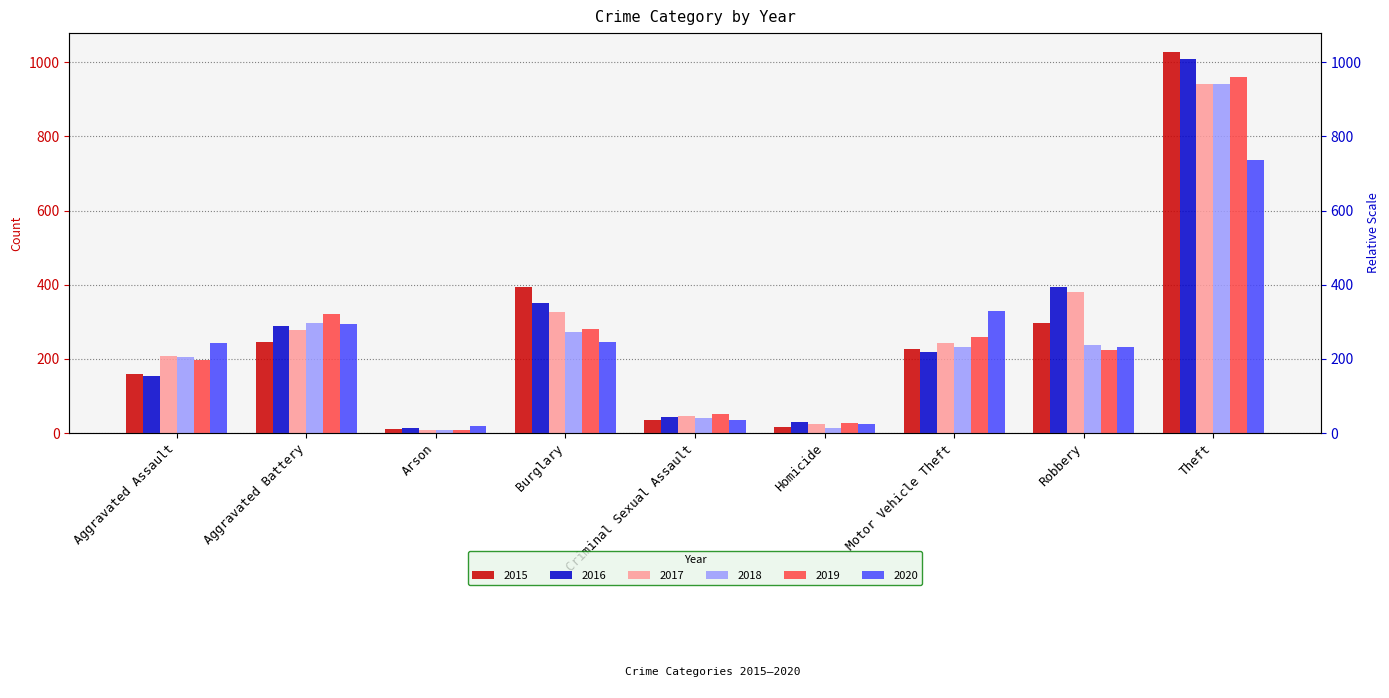

Rank the series by their maximum value, from lowest to highest.

2020, 2017, 2018, 2019, 2016, 2015